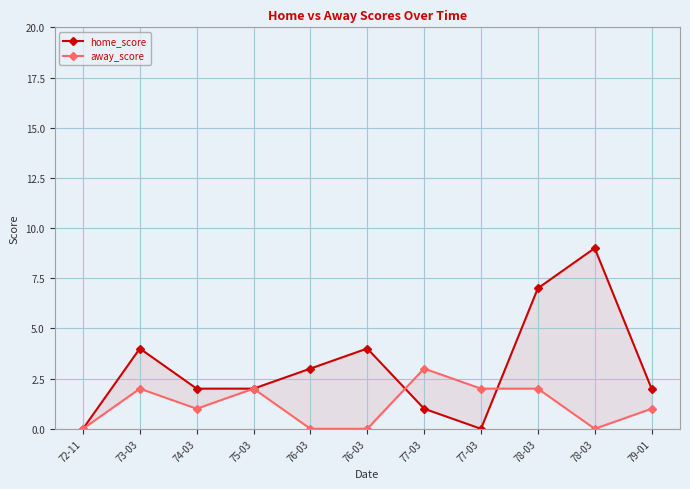

Rank the series by their maximum value, from lowest to highest.

away_score, home_score